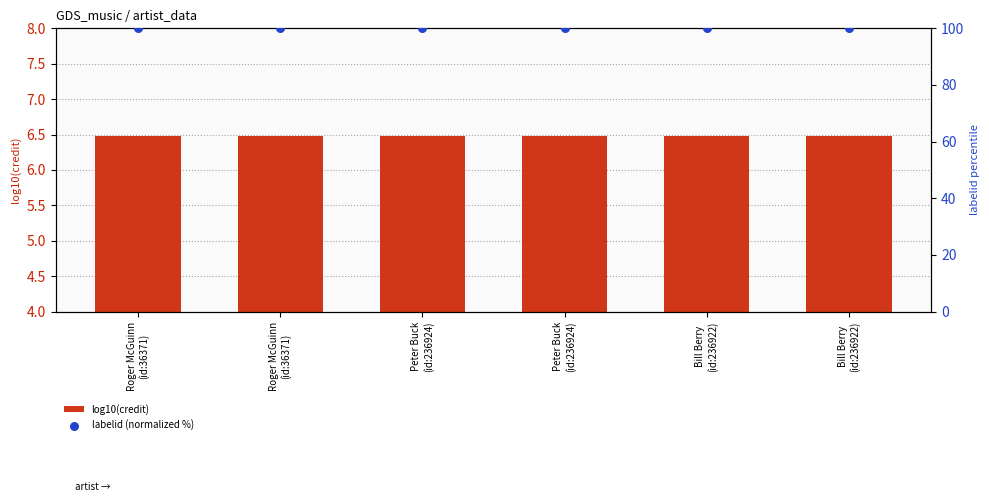

Which series has the widest spread of Y values?

log10(credit)